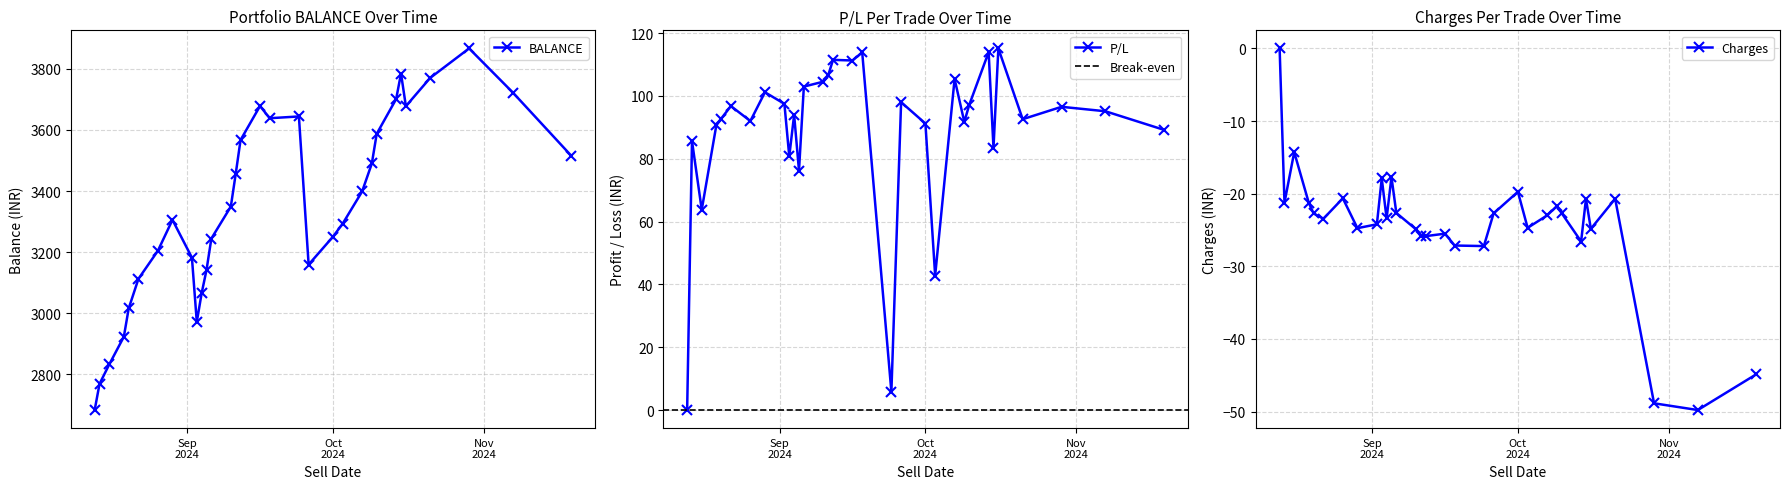

What is the label of the 28th point from the right?

2024-08-20